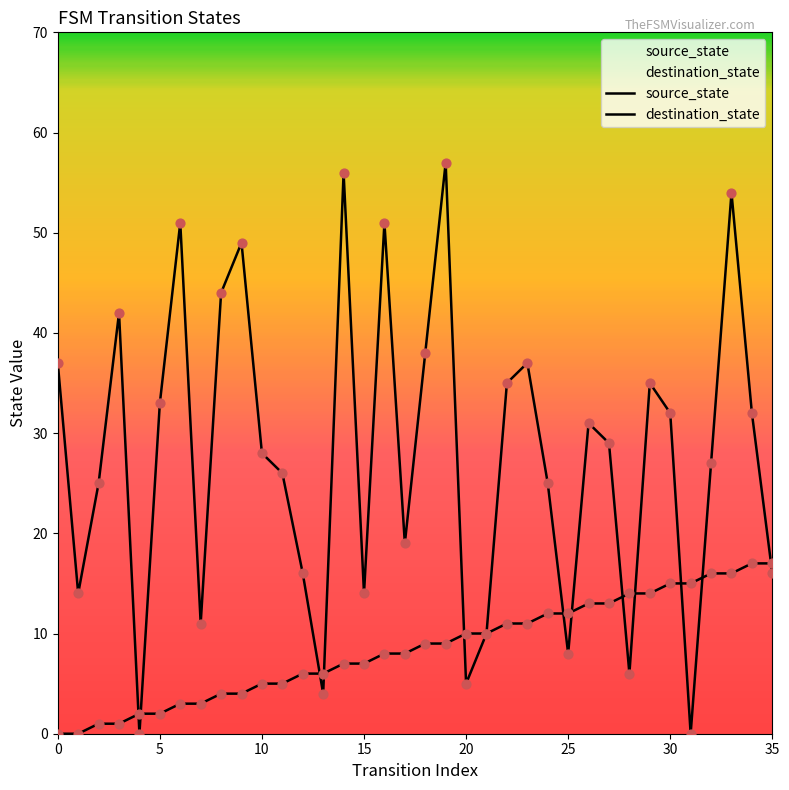

What is the total value across all series at 24?

37